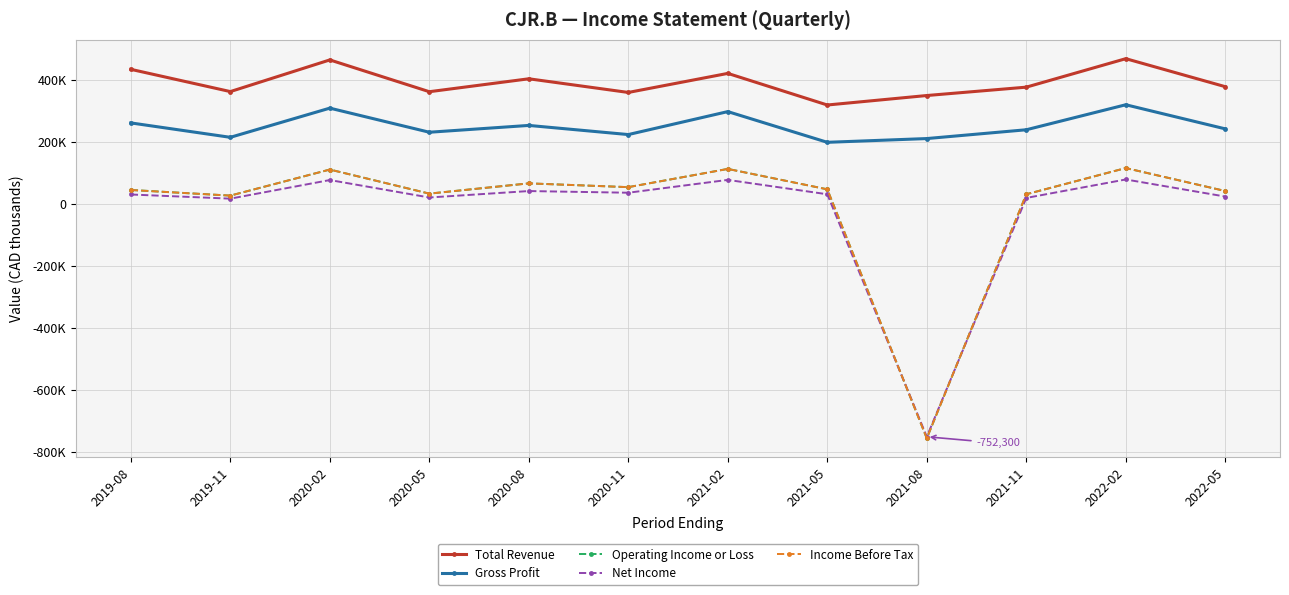

True or false: Income Before Tax and Total Revenue cross at least once.

False